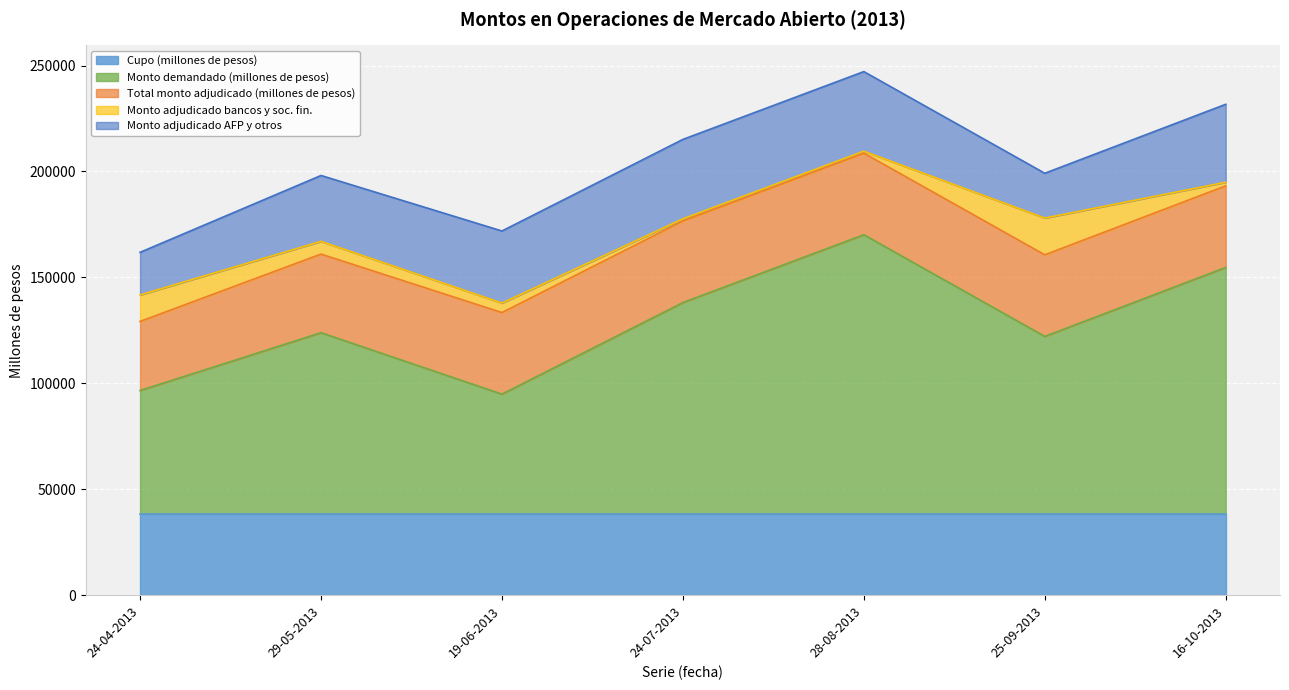

Which category has the highest value in the Monto demandado (millones de pesos) series?

28-08-2013